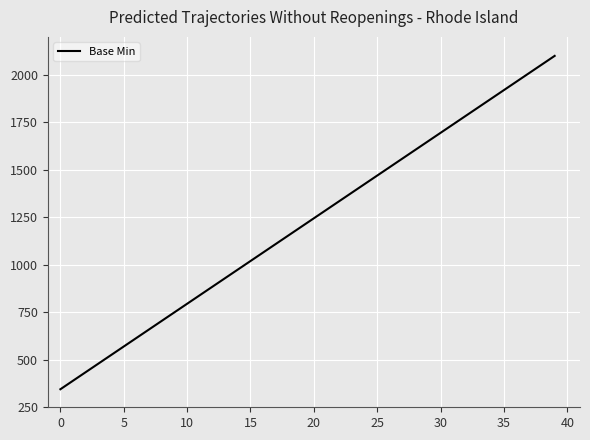

What is the sum of all values?

48900